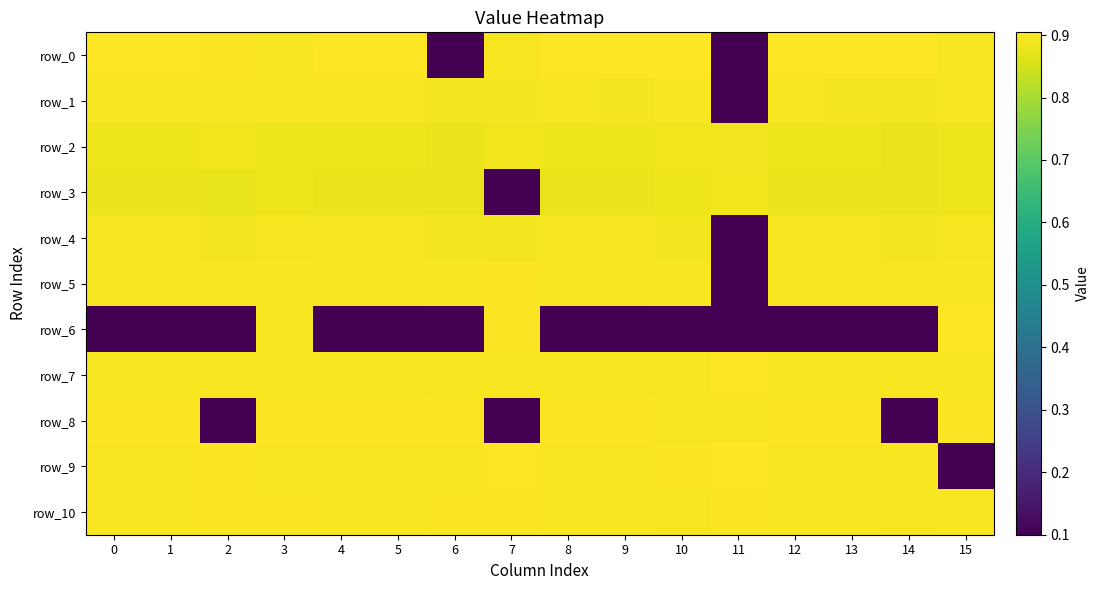

Reading left to right, transcribe all the data shown in this chart.

row_0: 0.9	0.9	0.9	0.9	0.9	0.9	0.1	0.9	0.9	0.9	0.9	0.1	0.9	0.9	0.9	0.9
row_1: 0.9	0.9	0.9	0.9	0.9	0.9	0.9	0.9	0.9	0.9	0.9	0.1	0.9	0.9	0.9	0.9
row_2: 0.9	0.9	0.9	0.9	0.9	0.9	0.9	0.9	0.9	0.9	0.9	0.9	0.9	0.9	0.9	0.9
row_3: 0.9	0.9	0.9	0.9	0.9	0.9	0.9	0.1	0.9	0.9	0.9	0.9	0.9	0.9	0.9	0.9
row_4: 0.9	0.9	0.9	0.9	0.9	0.9	0.9	0.9	0.9	0.9	0.9	0.1	0.9	0.9	0.9	0.9
row_5: 0.9	0.9	0.9	0.9	0.9	0.9	0.9	0.9	0.9	0.9	0.9	0.1	0.9	0.9	0.9	0.9
row_6: 0.1	0.1	0.1	0.9	0.1	0.1	0.1	0.9	0.1	0.1	0.1	0.1	0.1	0.1	0.1	0.9
row_7: 0.9	0.9	0.9	0.9	0.9	0.9	0.9	0.9	0.9	0.9	0.9	0.9	0.9	0.9	0.9	0.9
row_8: 0.9	0.9	0.1	0.9	0.9	0.9	0.9	0.1	0.9	0.9	0.9	0.9	0.9	0.9	0.1	0.9
row_9: 0.9	0.9	0.9	0.9	0.9	0.9	0.9	0.9	0.9	0.9	0.9	0.9	0.9	0.9	0.9	0.1
row_10: 0.9	0.9	0.9	0.9	0.9	0.9	0.9	0.9	0.9	0.9	0.9	0.9	0.9	0.9	0.9	0.9